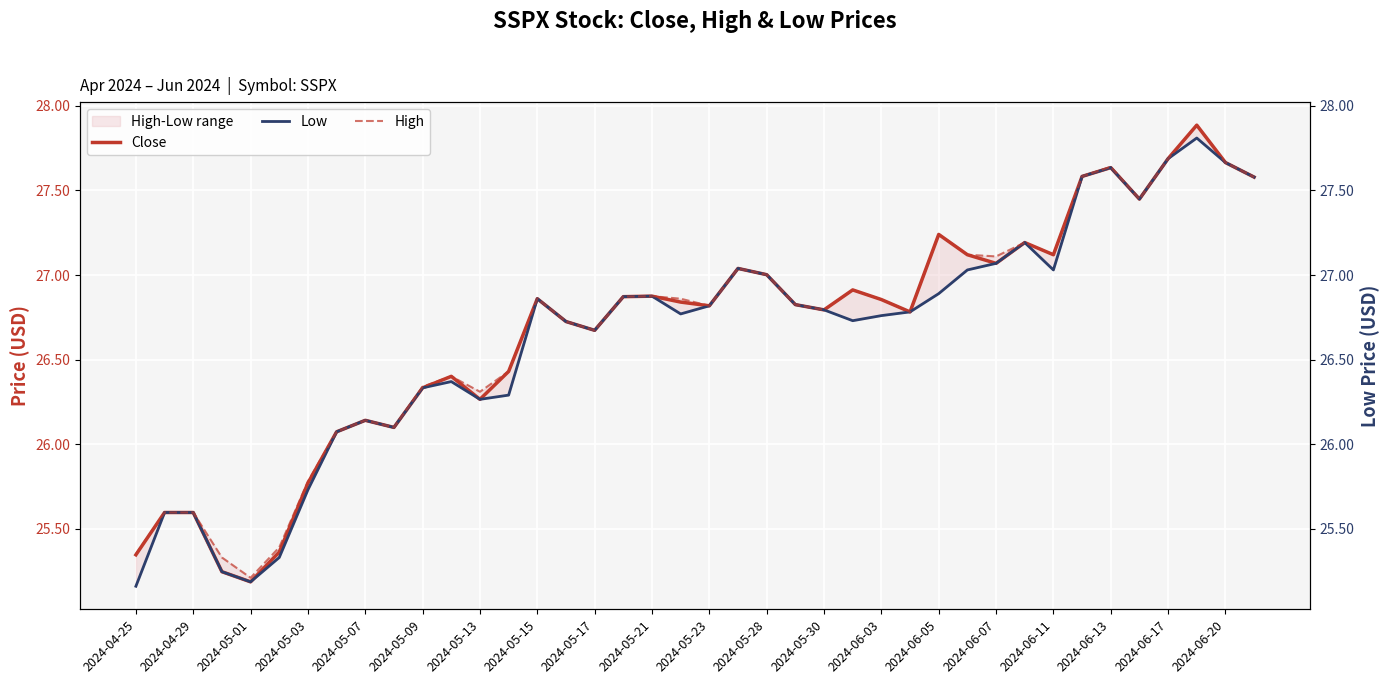

Is it true that Low equals 27.0 at 2024-06-11?

True